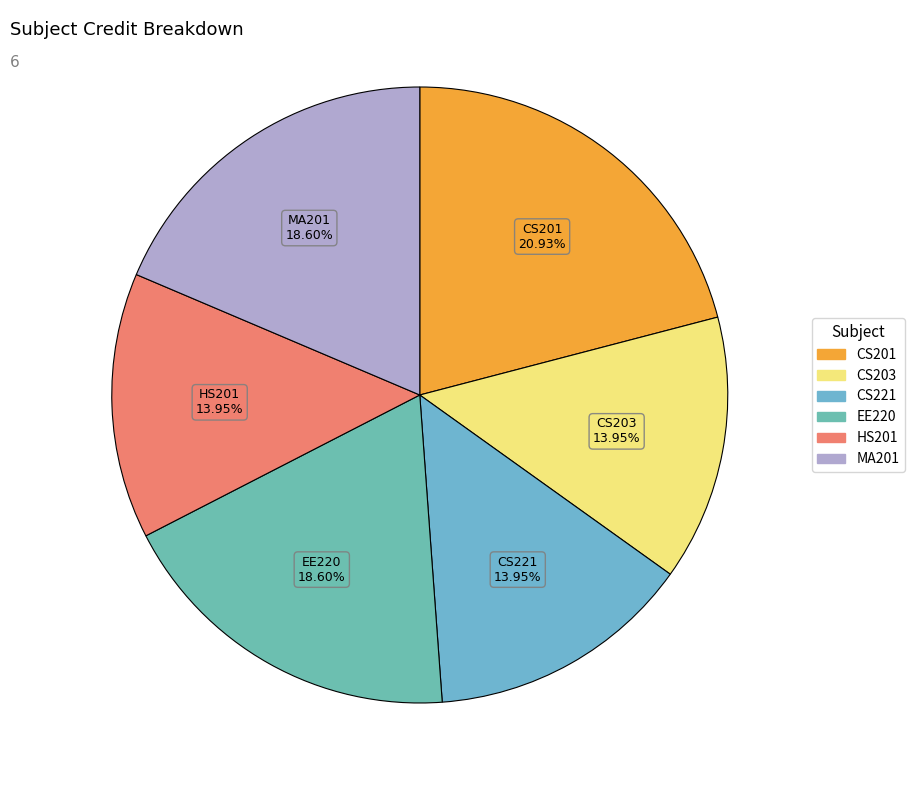

Is it true that CS203 is 14% of the pie?

True